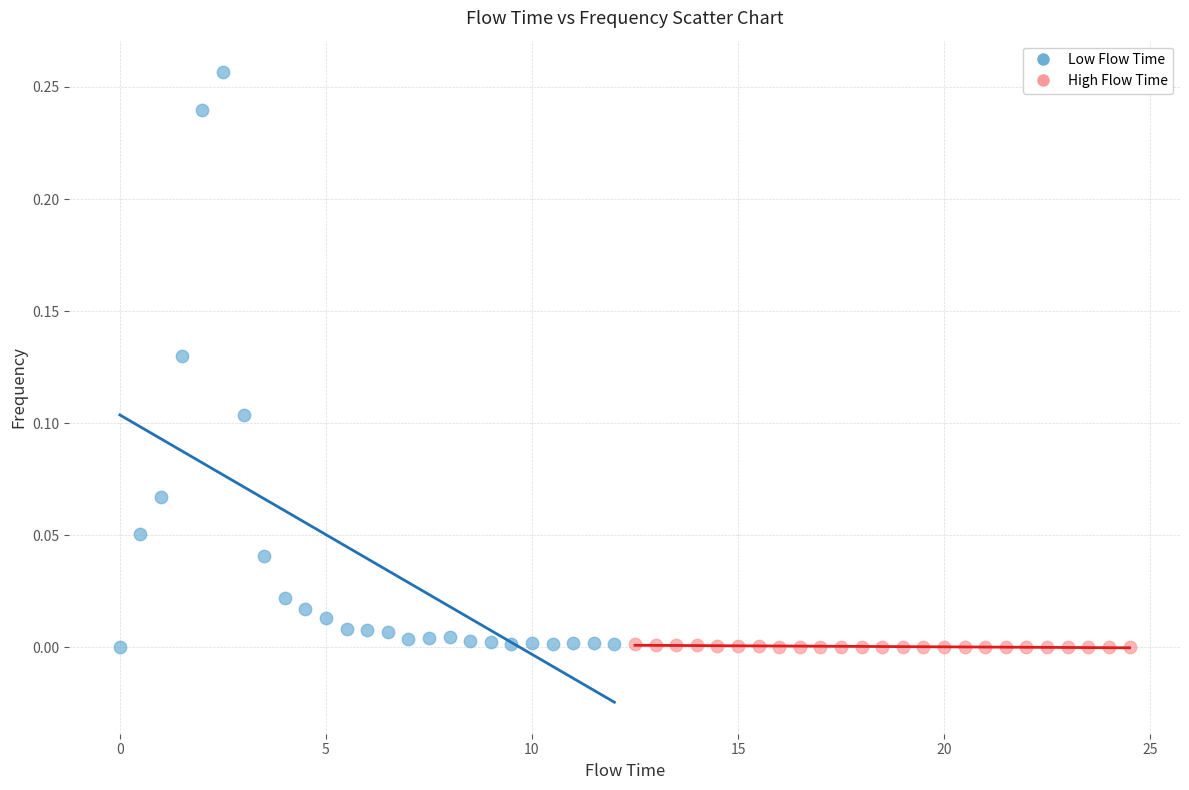

Which series has the widest spread of Y values?

Low Flow Time